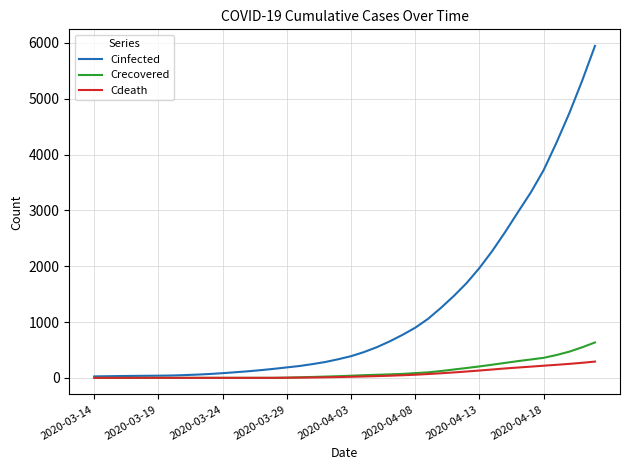

Which series has the largest total across all categories?

Cinfected